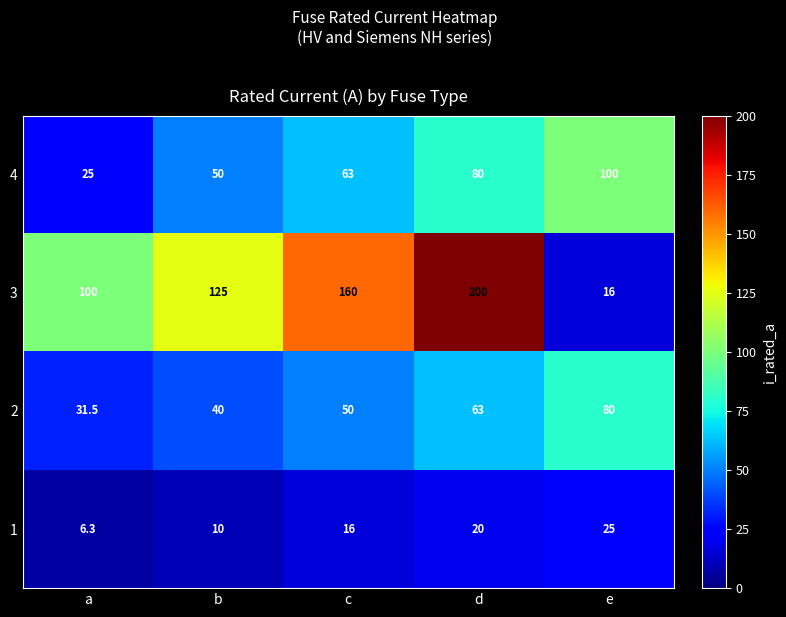

What is the approximate value of 4 at d?

80.0